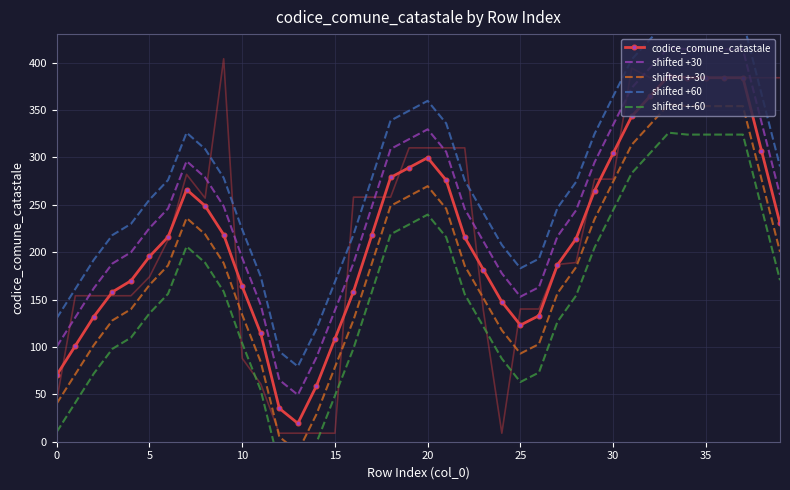

What is the difference between the maximum and minimum values in the shifted +-60 series?

366.6